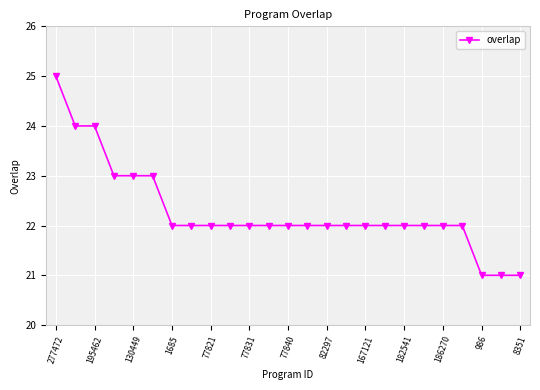

What is the difference between the maximum and minimum values?

4